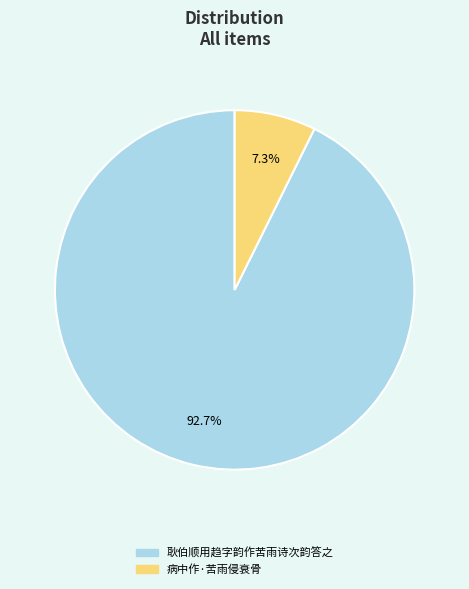

Combined, what portion of the pie is 病中作·苦雨侵衰骨 and 耿伯顺用趋字韵作苦雨诗次韵答之?

100.0%